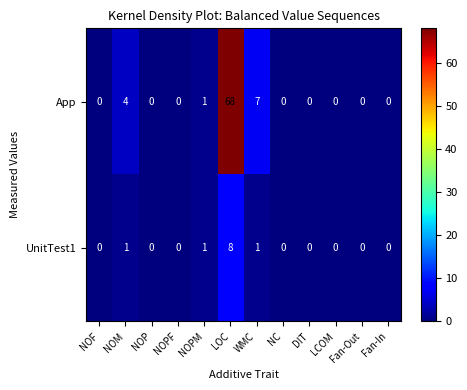

At how many categories does at least one series exceed 56?

1